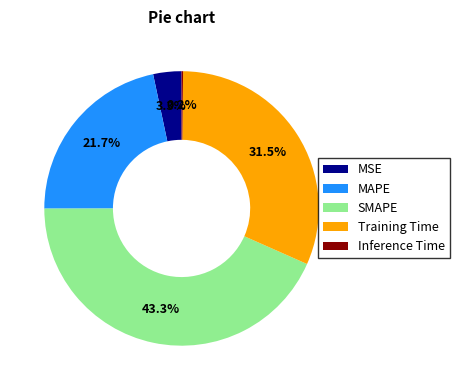

What is the largest slice in the pie chart?

SMAPE